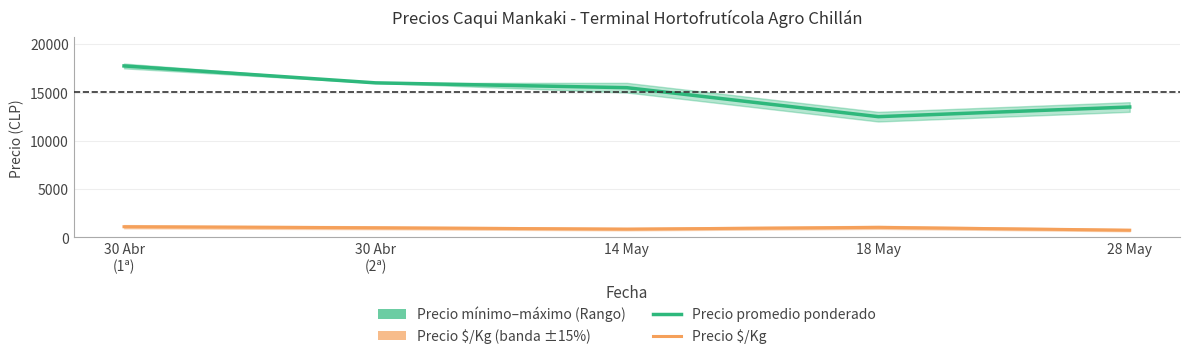

True or false: Precio $/Kg and Precio promedio ponderado cross at least once.

False